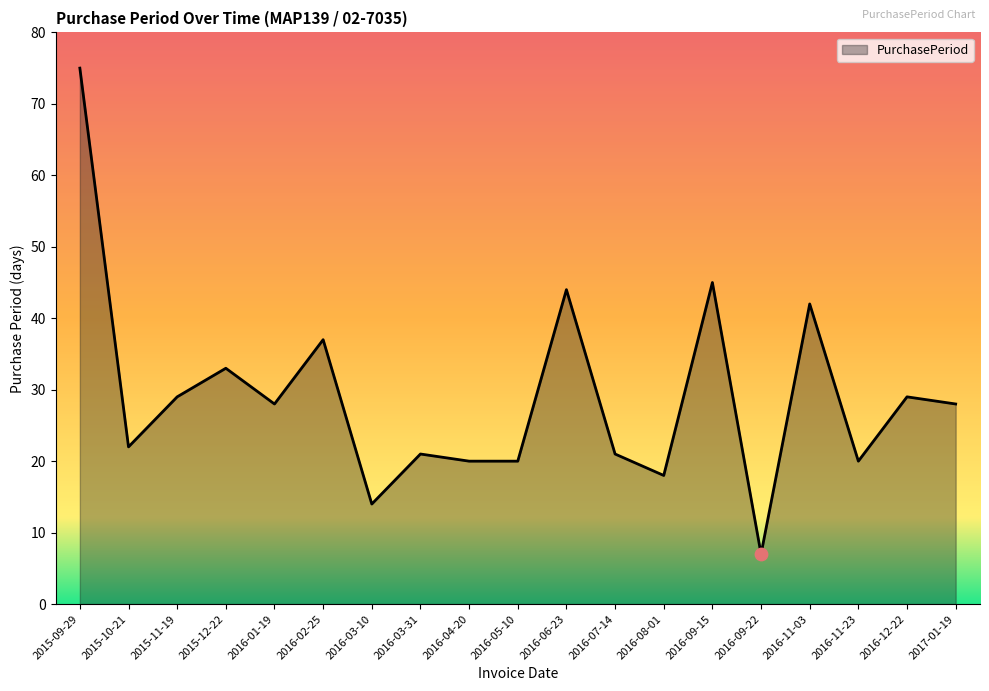

What is the change in value from 2015-09-29 to 2016-09-15?

-30